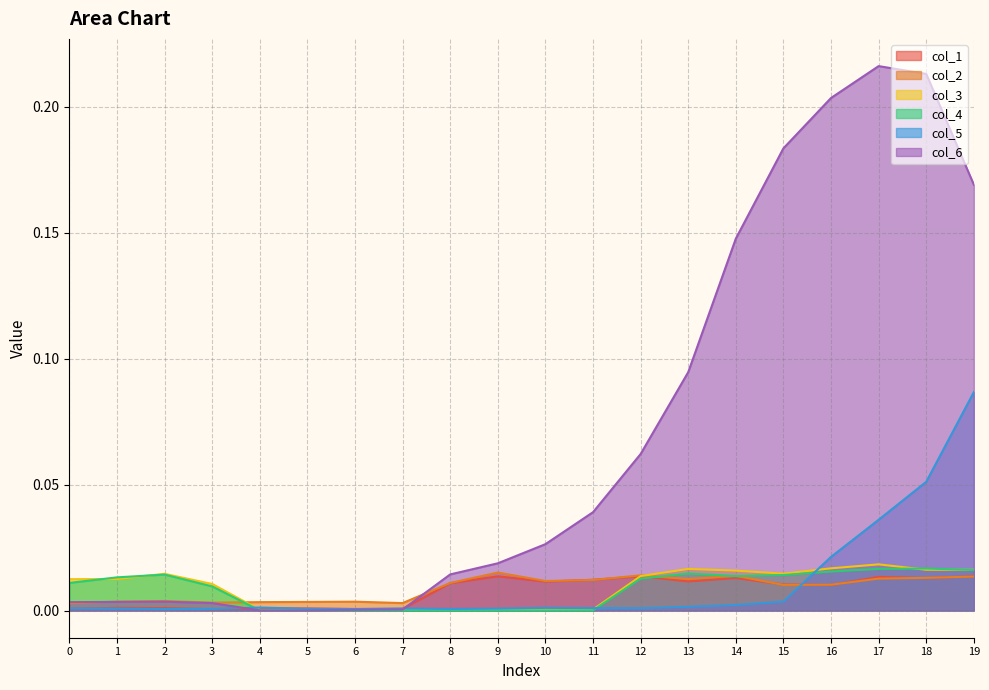

List the series in order of their peak value, lowest first.

col_1, col_2, col_4, col_3, col_5, col_6